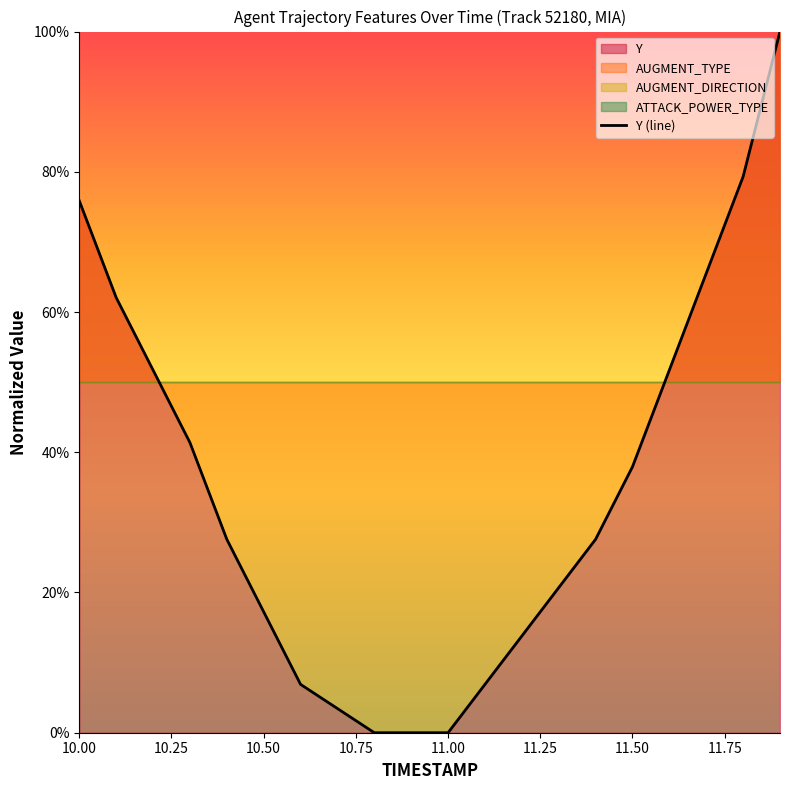

How many values are above zero?

17